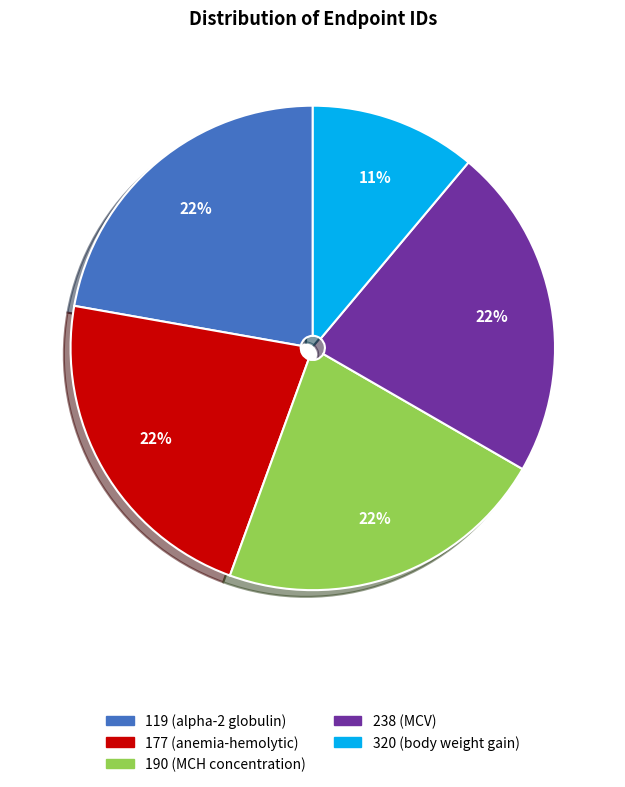

To the nearest percent, what is the difference between the largest and smallest slice percentages?

11%